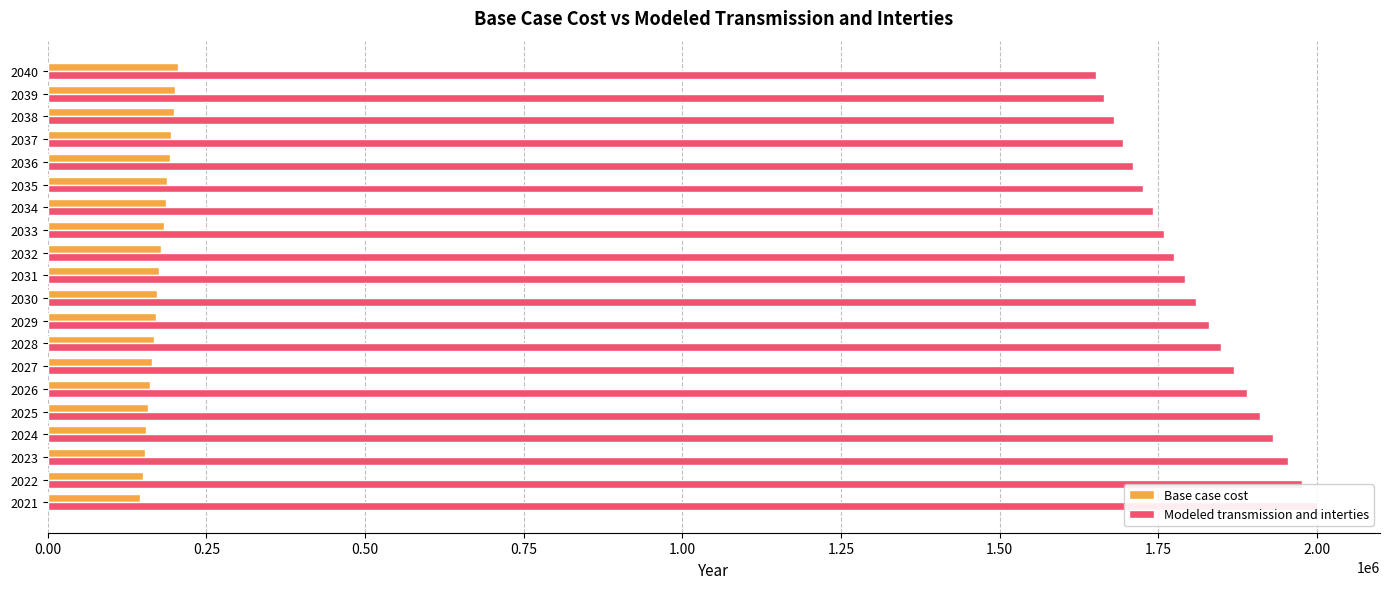

How many groups of bars are there?

20